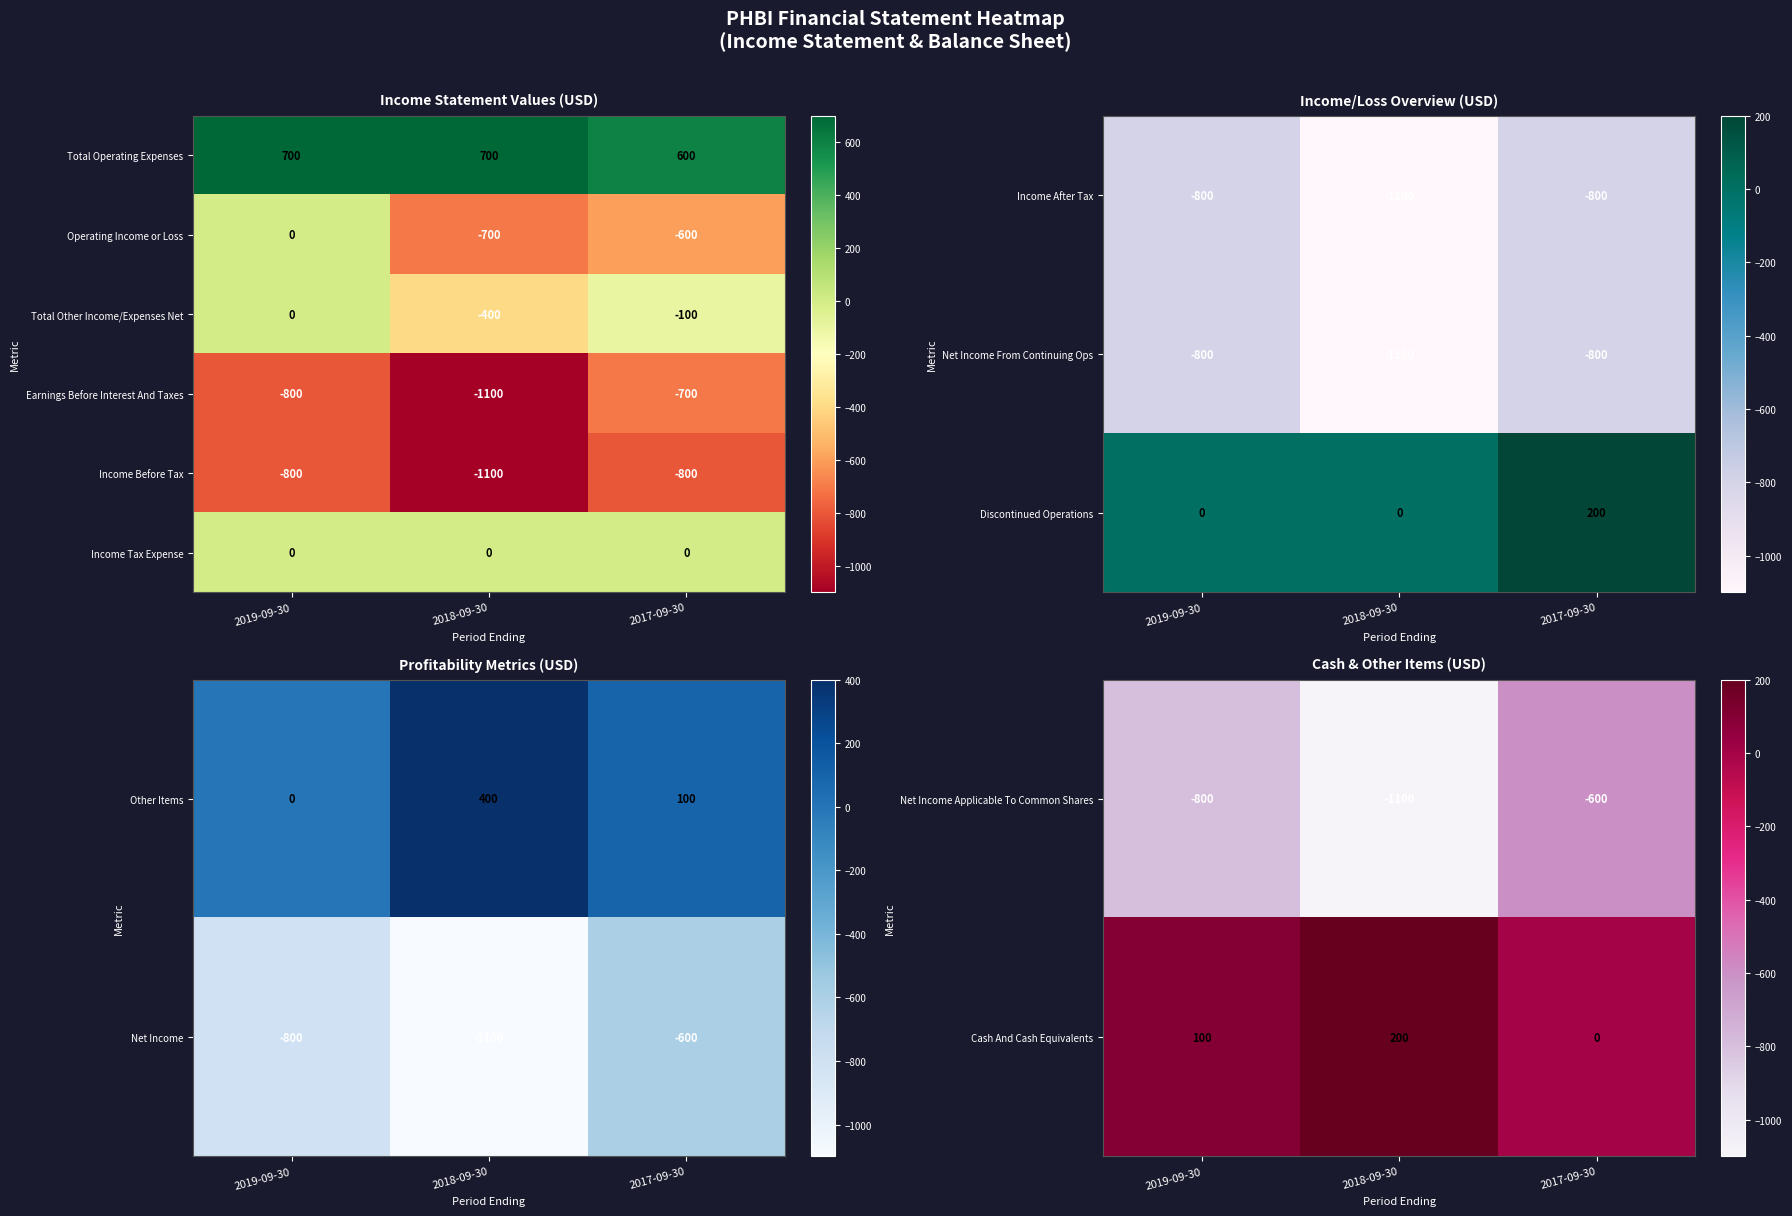

How many categories are shown in the chart?

3